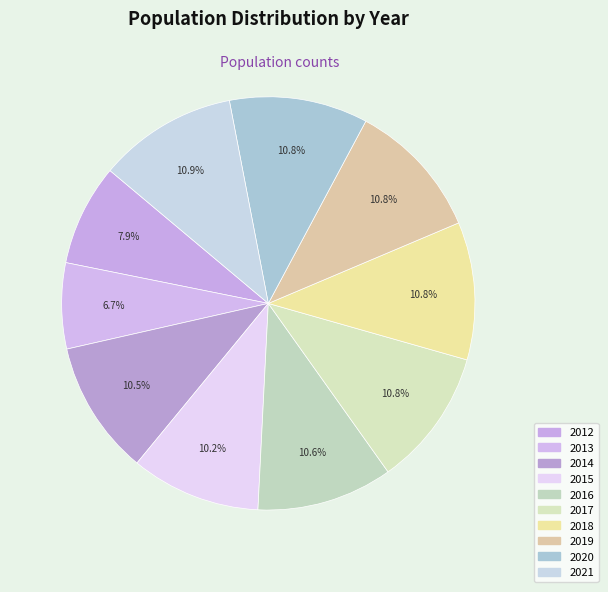

Is 2018 the majority of the pie?

No